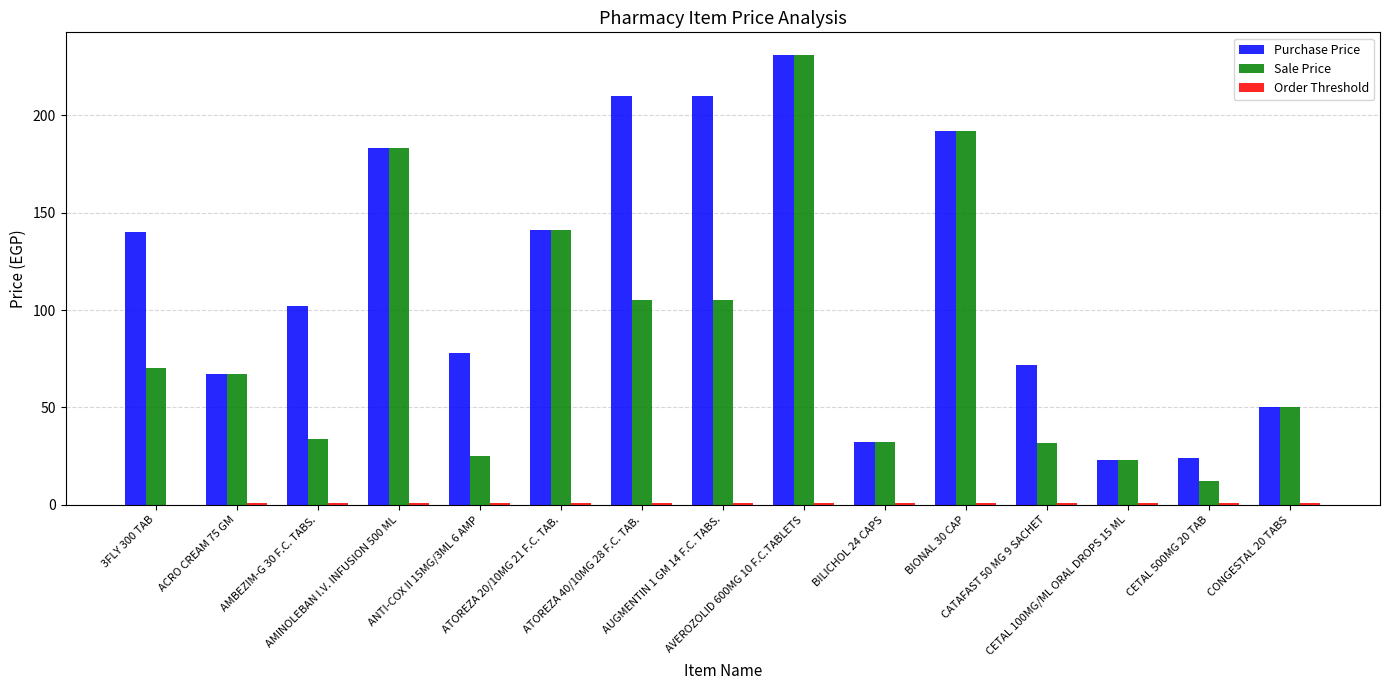

Which series has the largest total across all categories?

Purchase Price